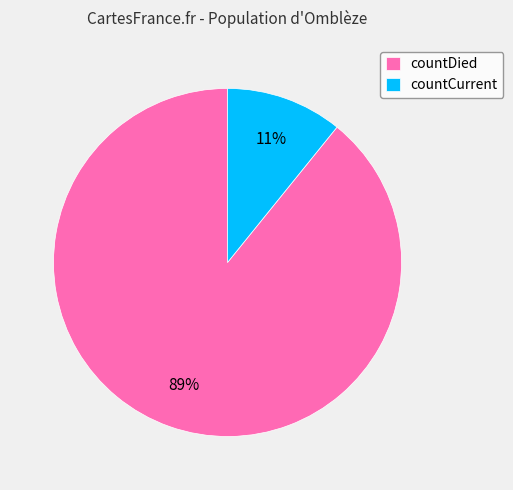

Do countCurrent and countDied together represent more than half of the pie?

Yes